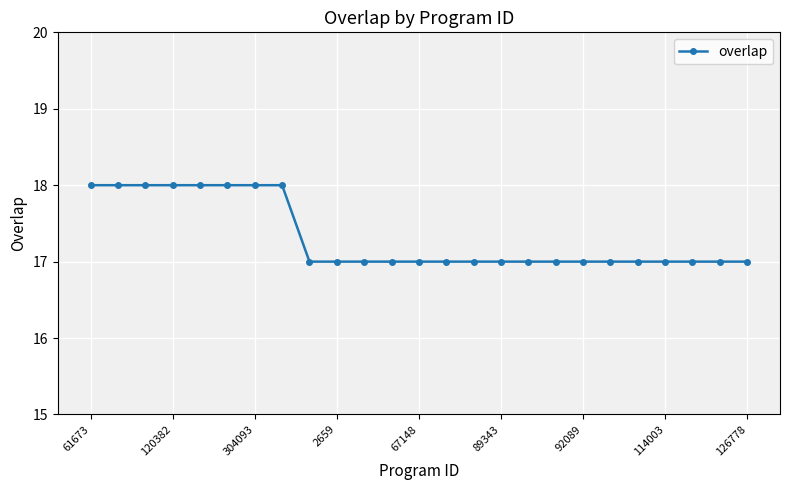

What is the smallest value displayed?

17